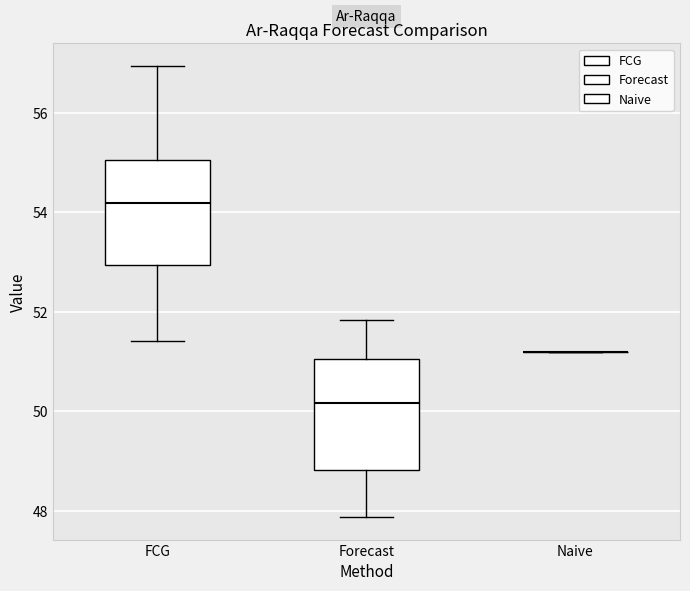

Reading left to right, transcribe this box plot: for each box, give where its median line is, the range the box spans, and where its two whiskers end, as read against the y-axis. The values are not printed on the chart, so give them approximately, as read against the axis.

FCG: median 54.2, box 53.0 to 55.0, whiskers 51.4 to 57.0
Forecast: median 50.2, box 48.8 to 51.0, whiskers 47.8 to 51.8
Naive: box collapsed to a line at 51.2, whiskers 51.2 to 51.2